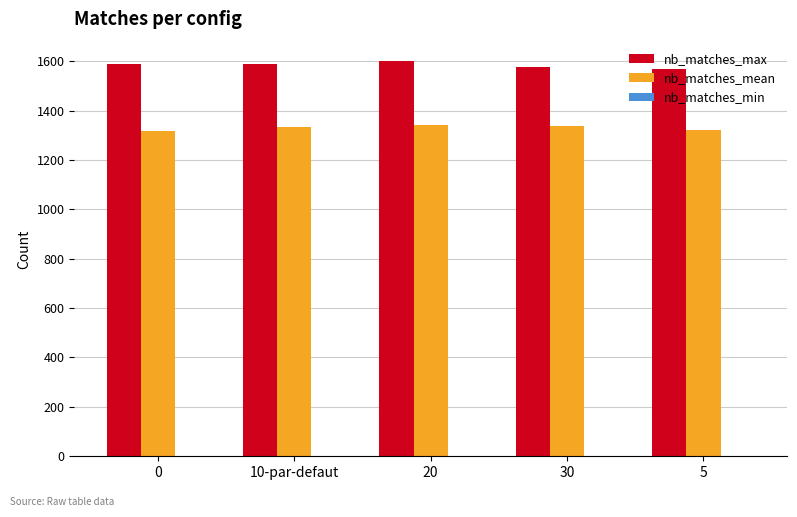

Is it true that nb_matches_mean equals 488.4 at 5?

False